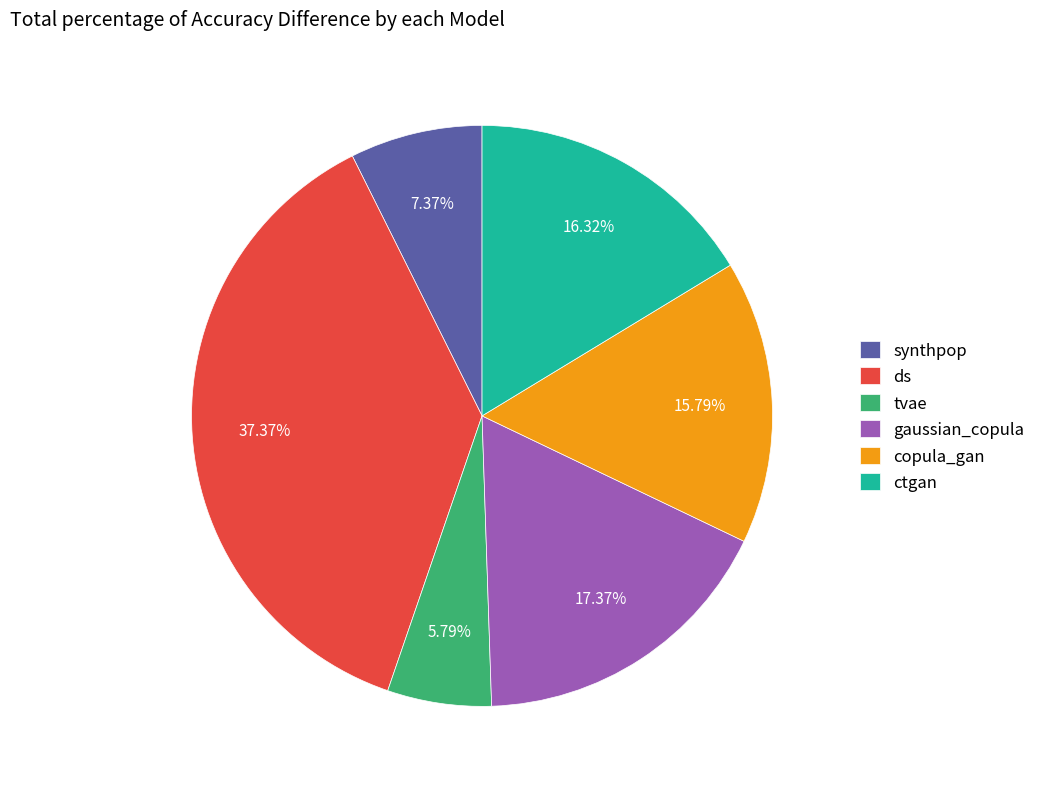

True or false: gaussian_copula accounts for 17% of the total.

True